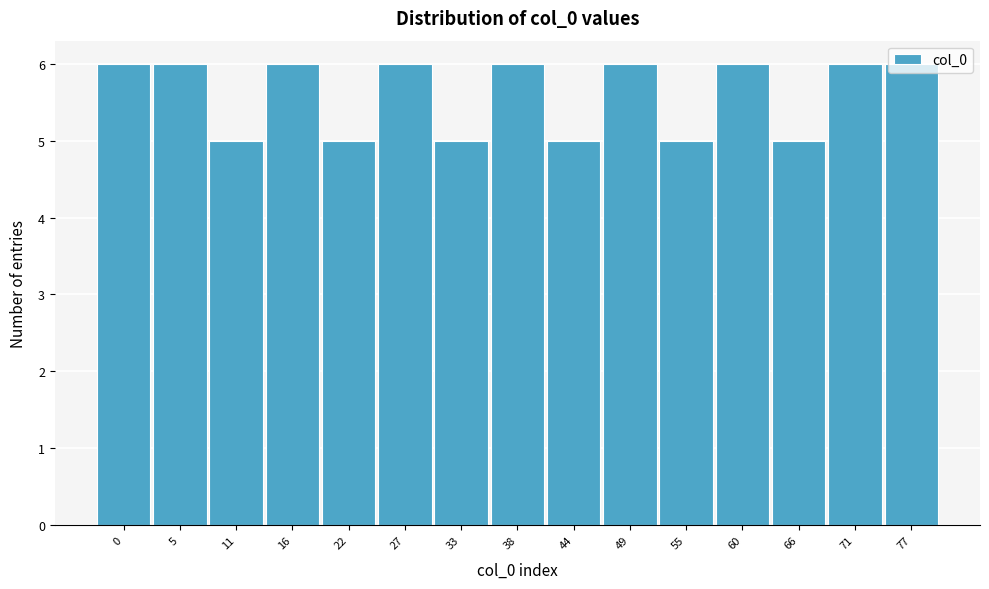

The chart shows a value of 8 at 66. True or false?

False